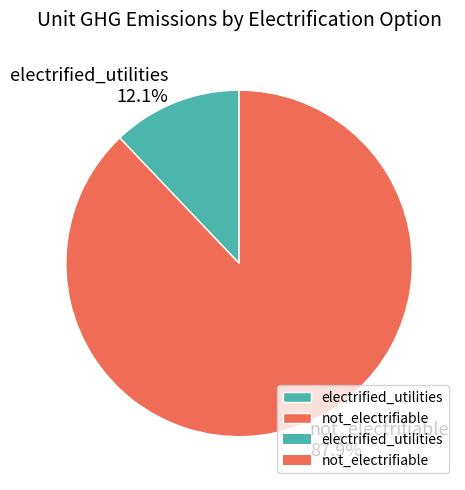

What is the majority slice?

not_electrifiable